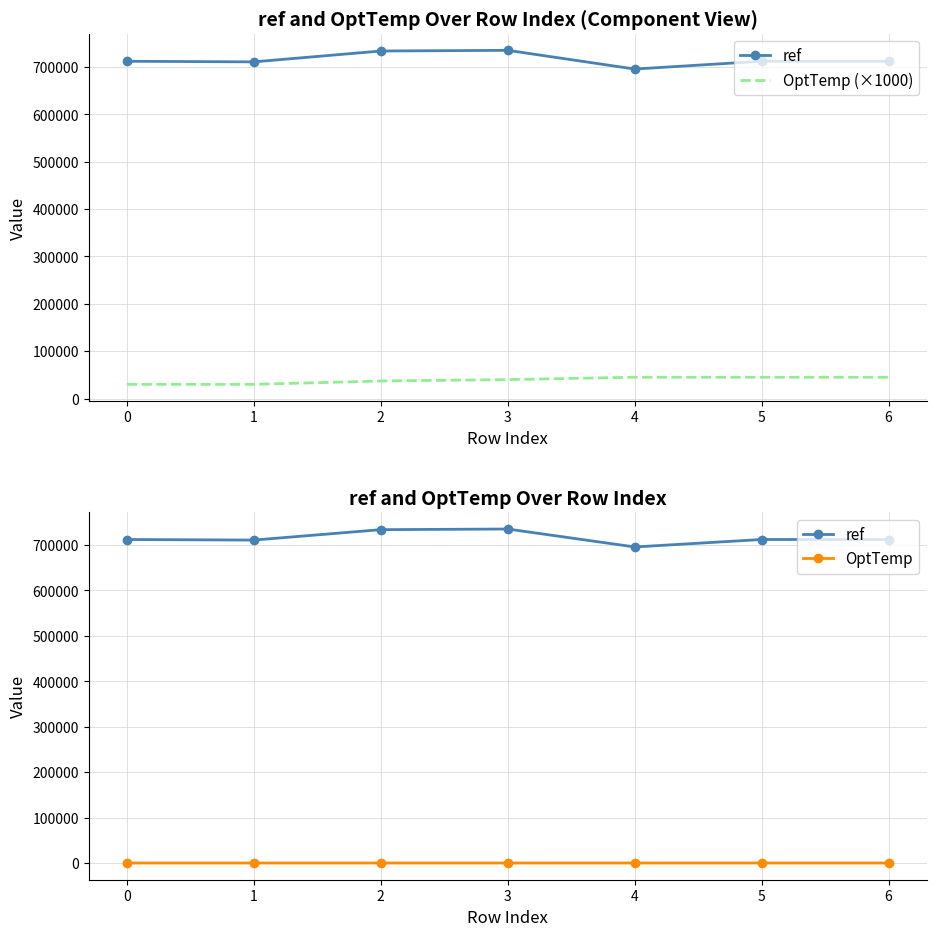

True or false: OptTemp (×1000) has more than 2 points higher than both neighbors.

False